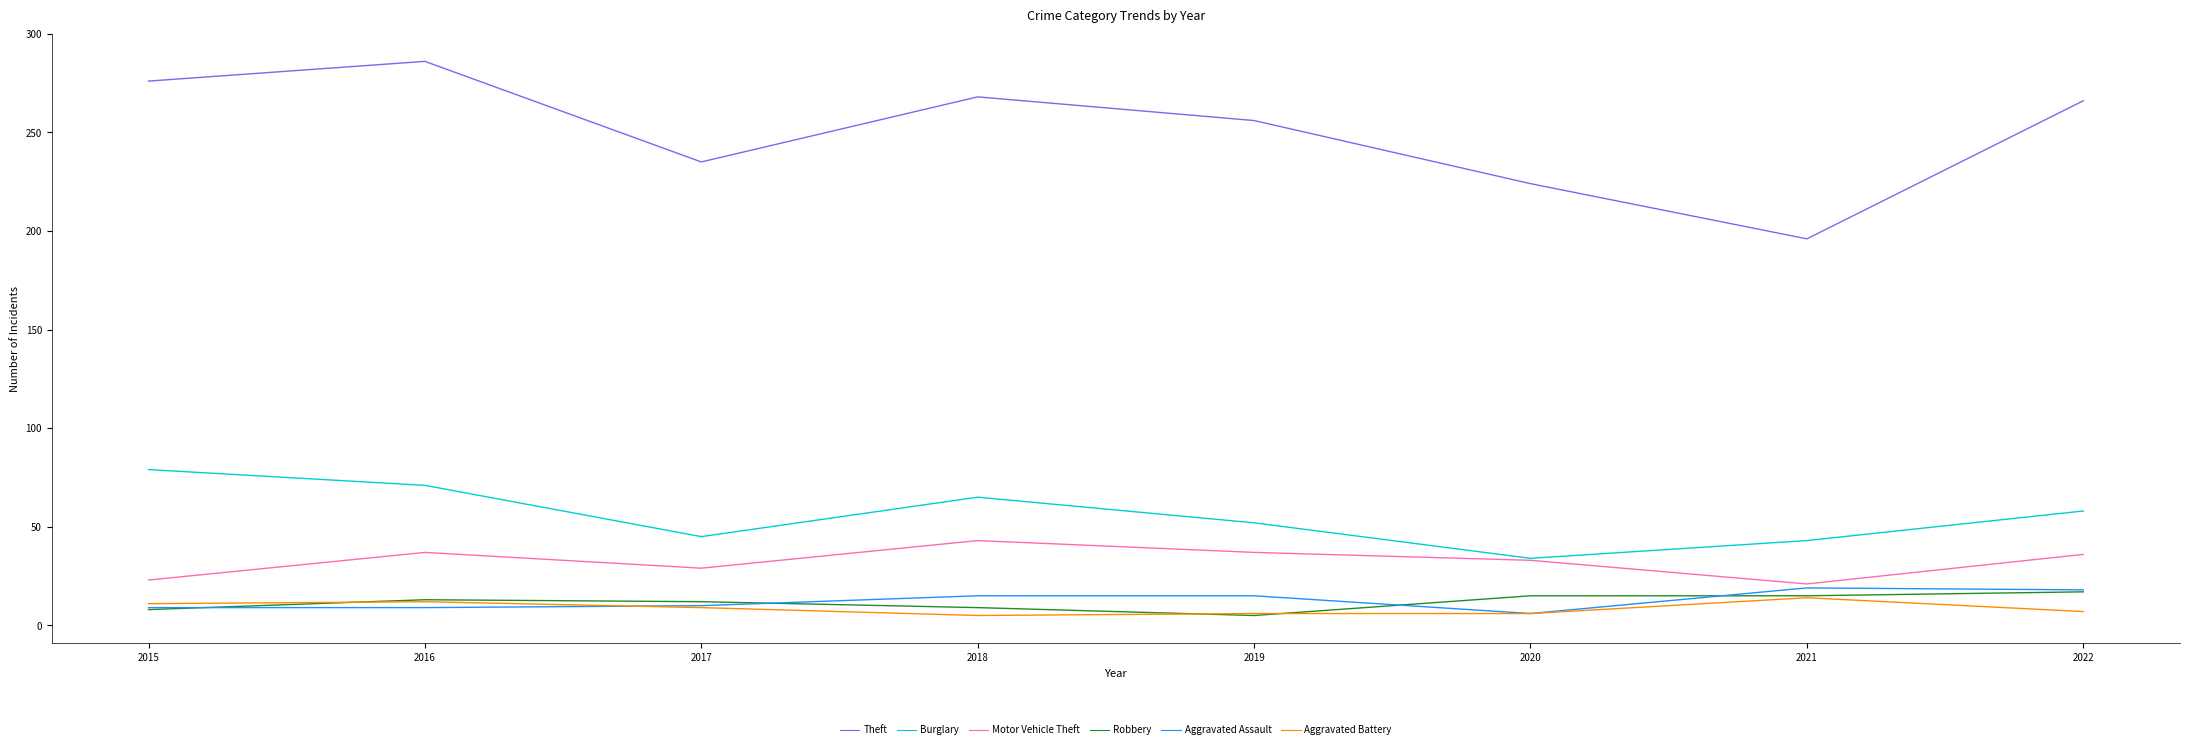

The value of Burglary at 2021 is 25. True or false?

False